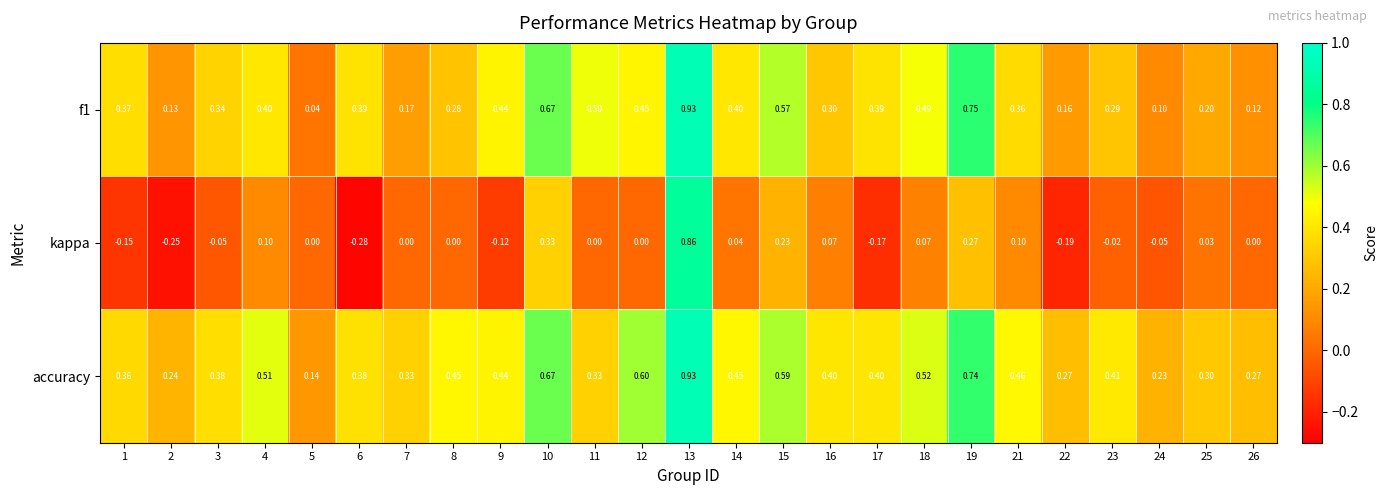

At which category is the sum across all series the highest?

13